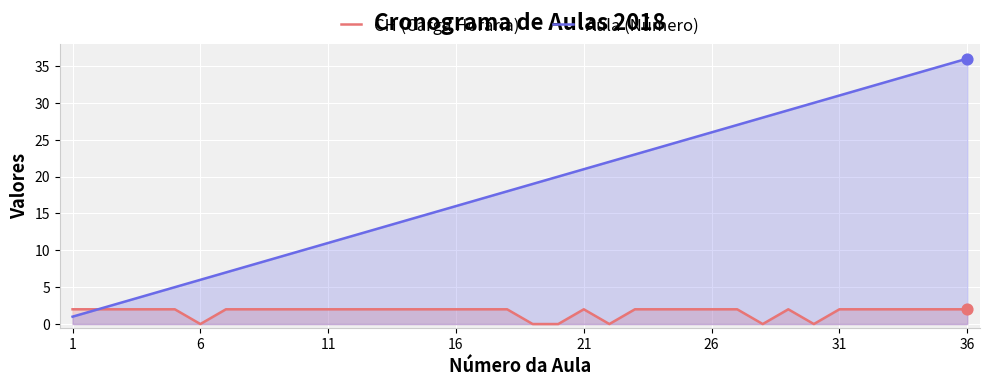

Which series has the largest total across all categories?

Aula (Número)